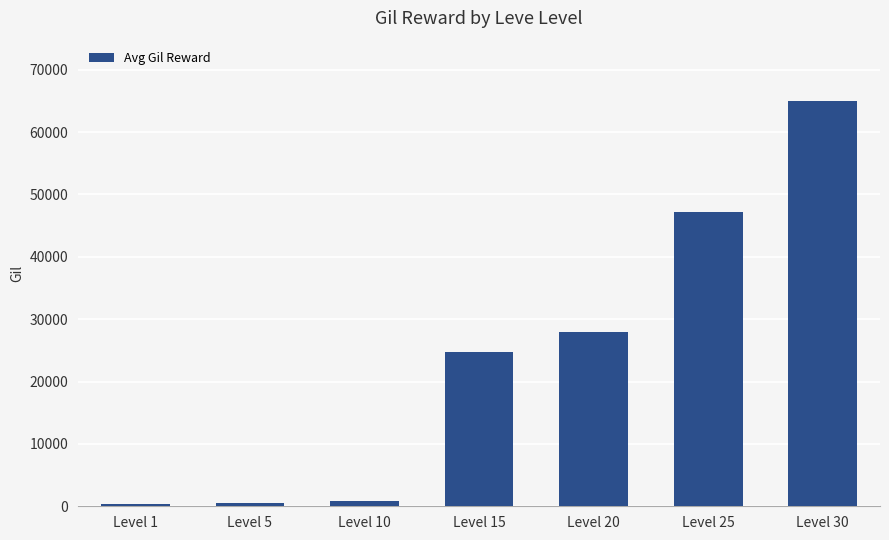

Where is the data nearest to the value 32620?

Level 20